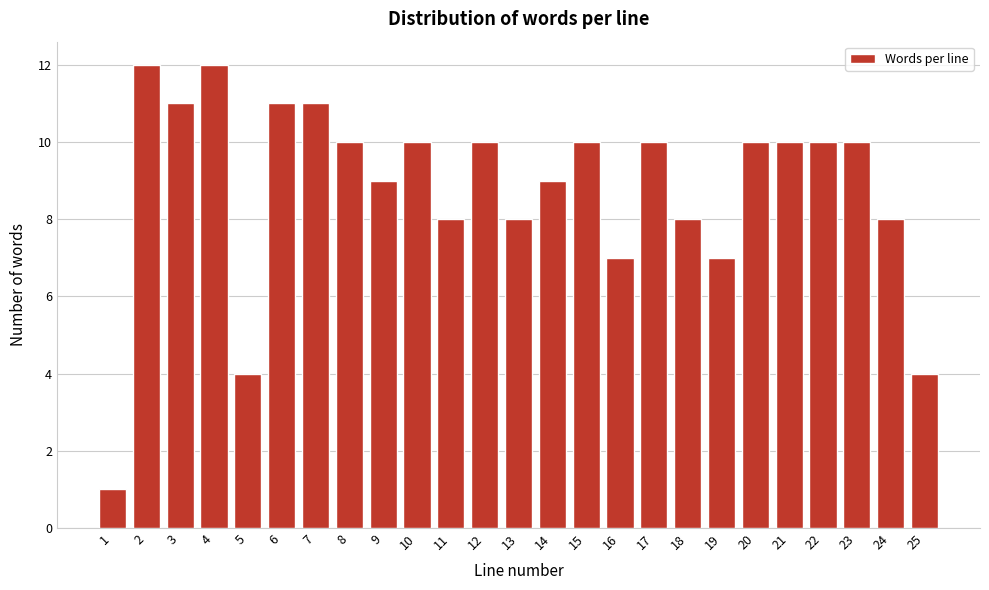

Reading right to left, list all the values displayed in this chart.

4	8	10	10	10	10	7	8	10	7	10	9	8	10	8	10	9	10	11	11	4	12	11	12	1